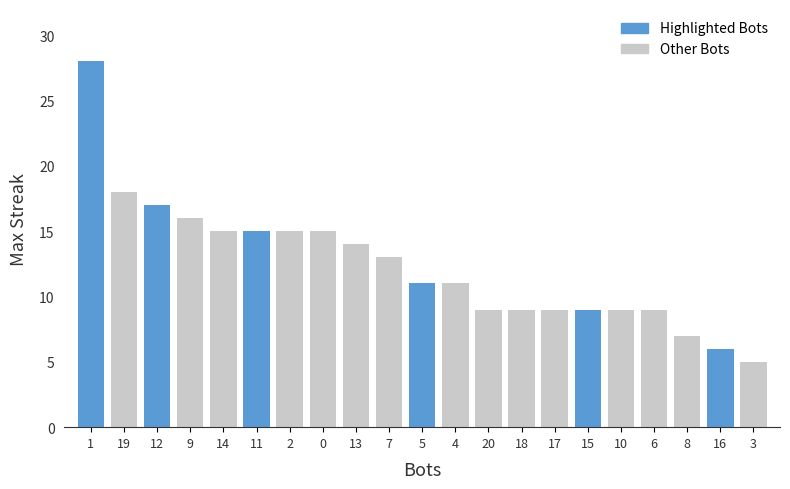

Reading right to left, what are all the values shown in this chart?

3=5	16=6	8=7	6=9	10=9	15=9	17=9	18=9	20=9	4=11	5=11	7=13	13=14	0=15	2=15	11=15	14=15	9=16	12=17	19=18	1=28